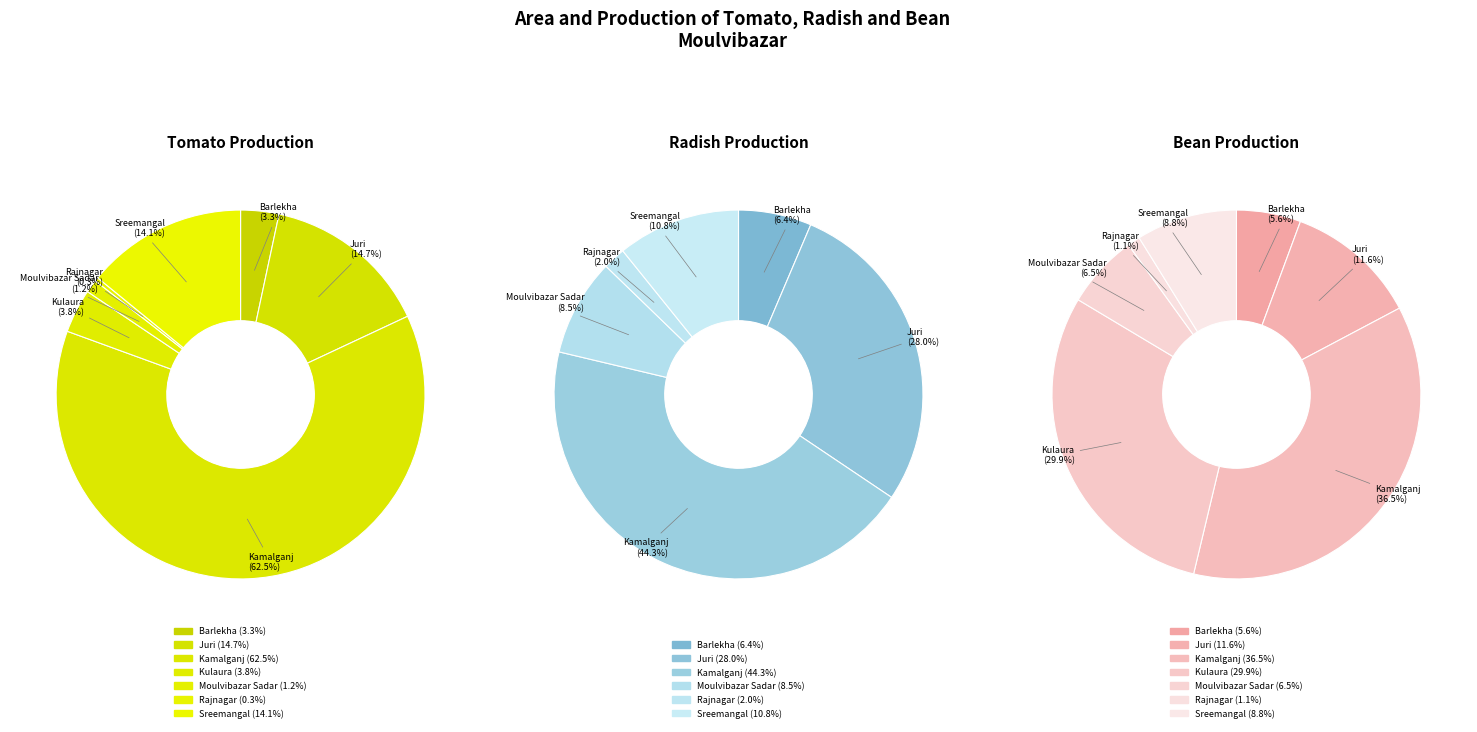

Which series has the widest spread of values?

Tomato Production